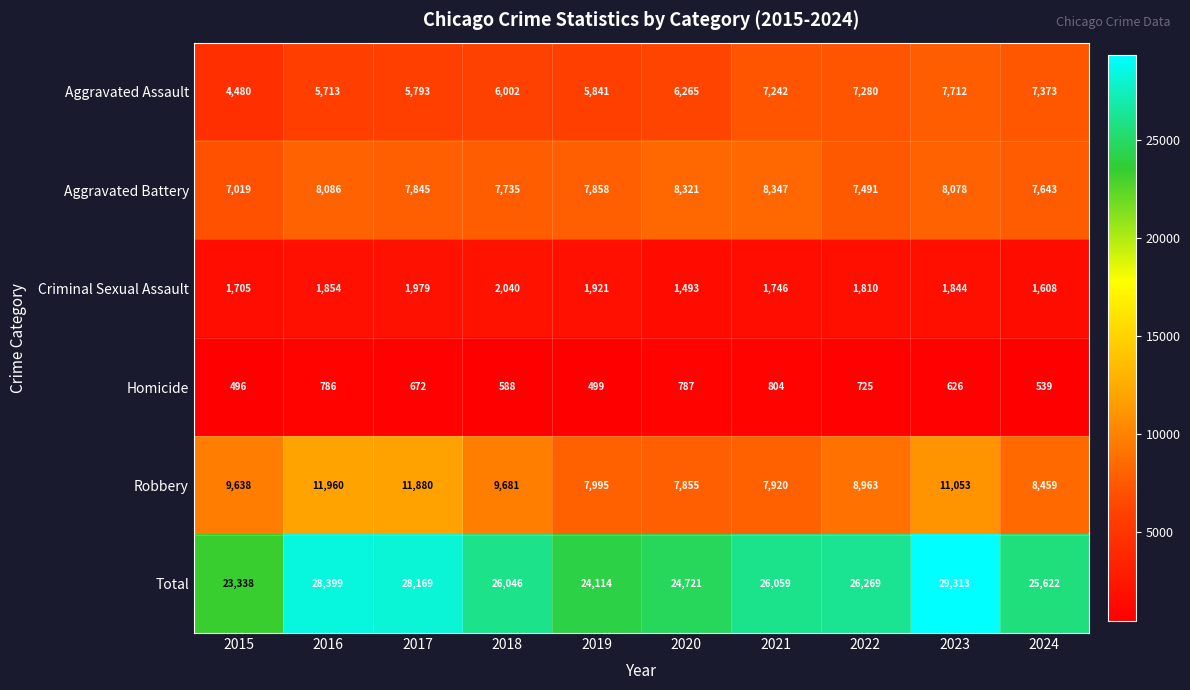

What is the average value of the Criminal Sexual Assault series?

1800